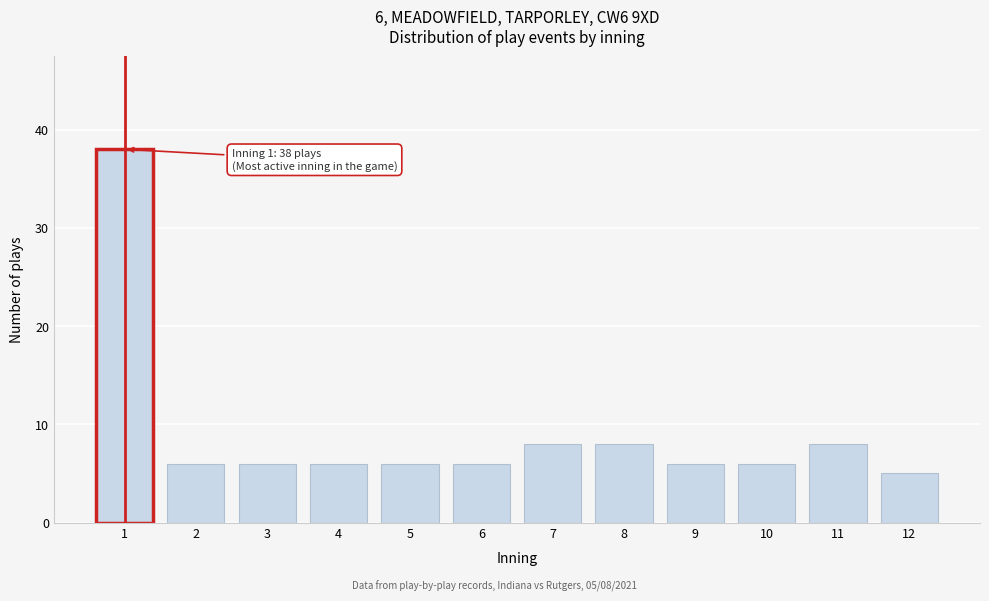

Reading left to right, transcribe all the data shown in this chart.

1=38	2=6	3=6	4=6	5=6	6=6	7=8	8=8	9=6	10=6	11=8	12=5